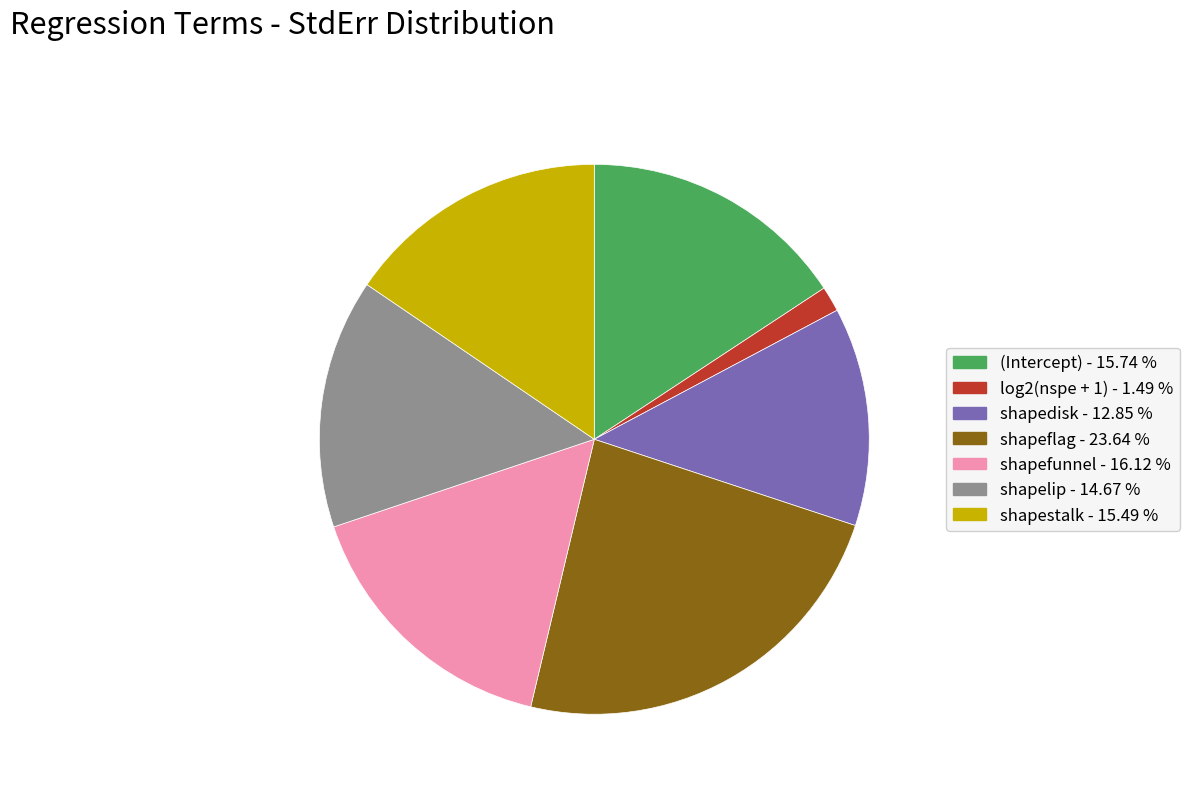

Do (Intercept) and log2(nspe + 1) together represent more than half of the pie?

No